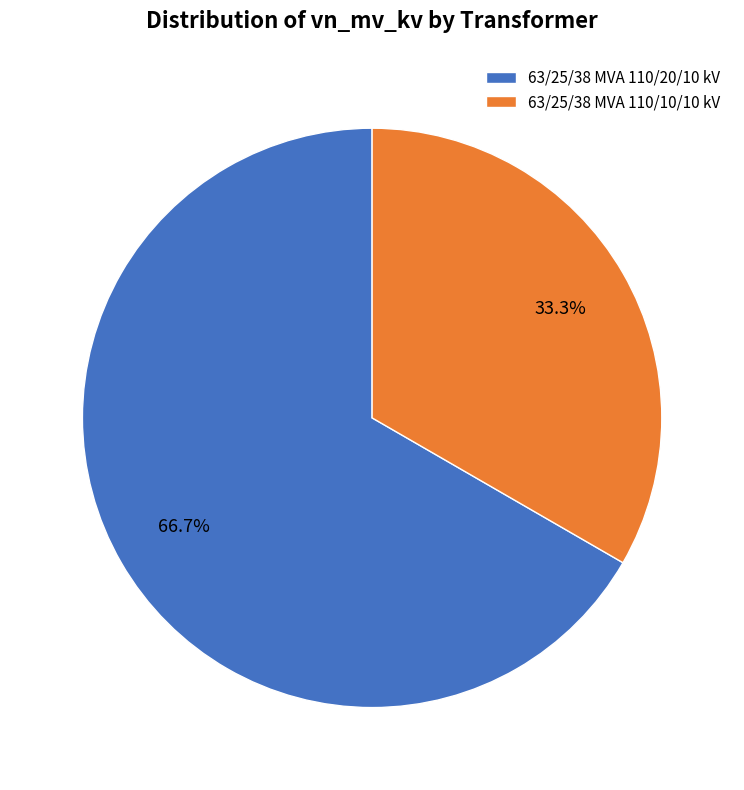

Is the sum of 63/25/38 MVA 110/10/10 kV and 63/25/38 MVA 110/20/10 kV greater than half?

Yes